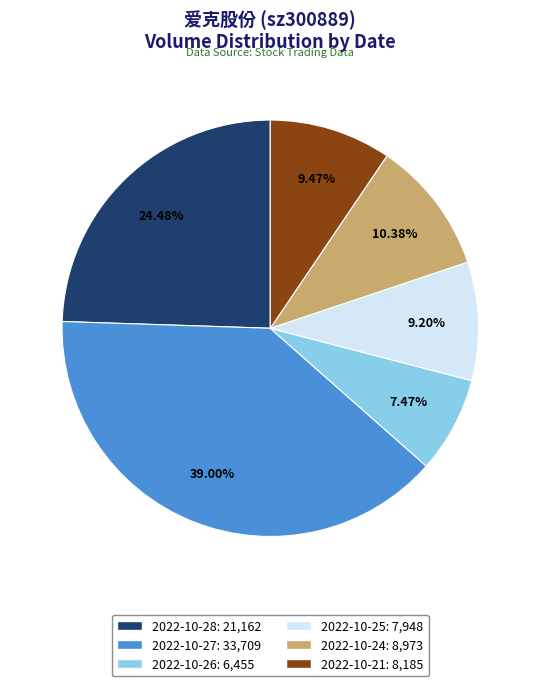

Is 2022-10-21: 8,185 the majority of the pie?

No